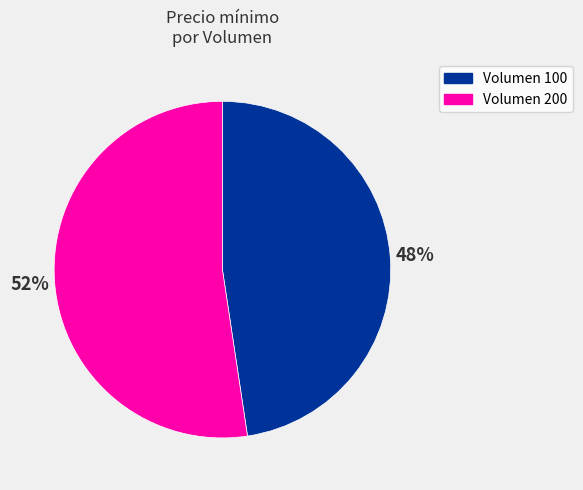

To the nearest percent, what percentage of the pie is Volumen 100?

48%